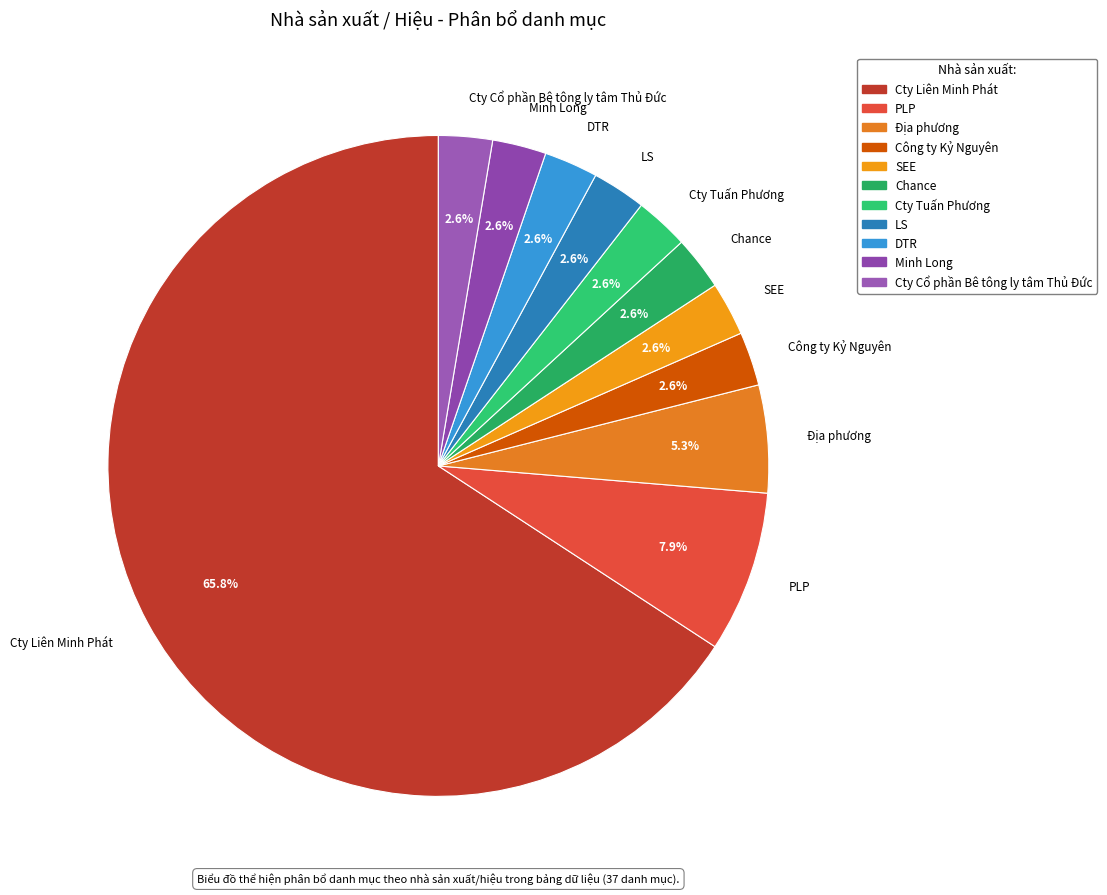

What is the ratio of the value at Công ty Kỷ Nguyên to the value at LS?

1.0